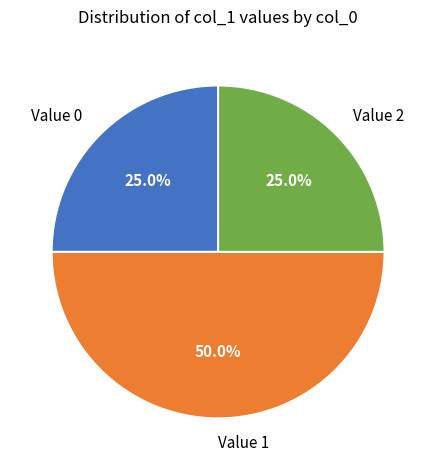

What is the largest slice in the pie chart?

Value 1